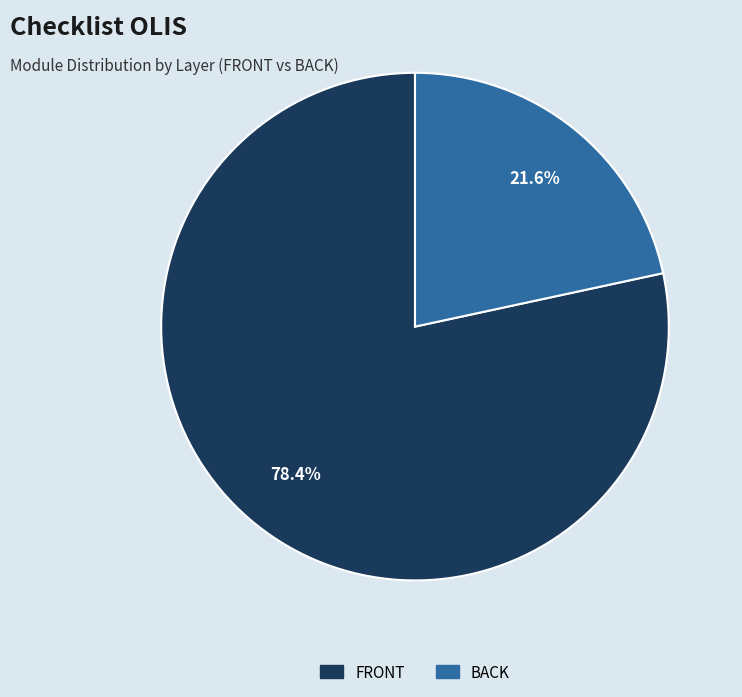

Does any single category account for the majority?

Yes